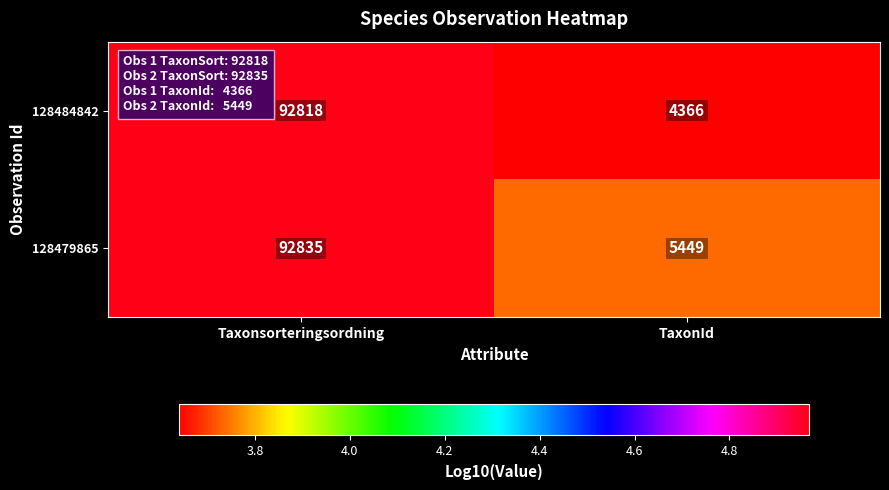

Is it true that 128479865 equals 8468 at TaxonId?

False